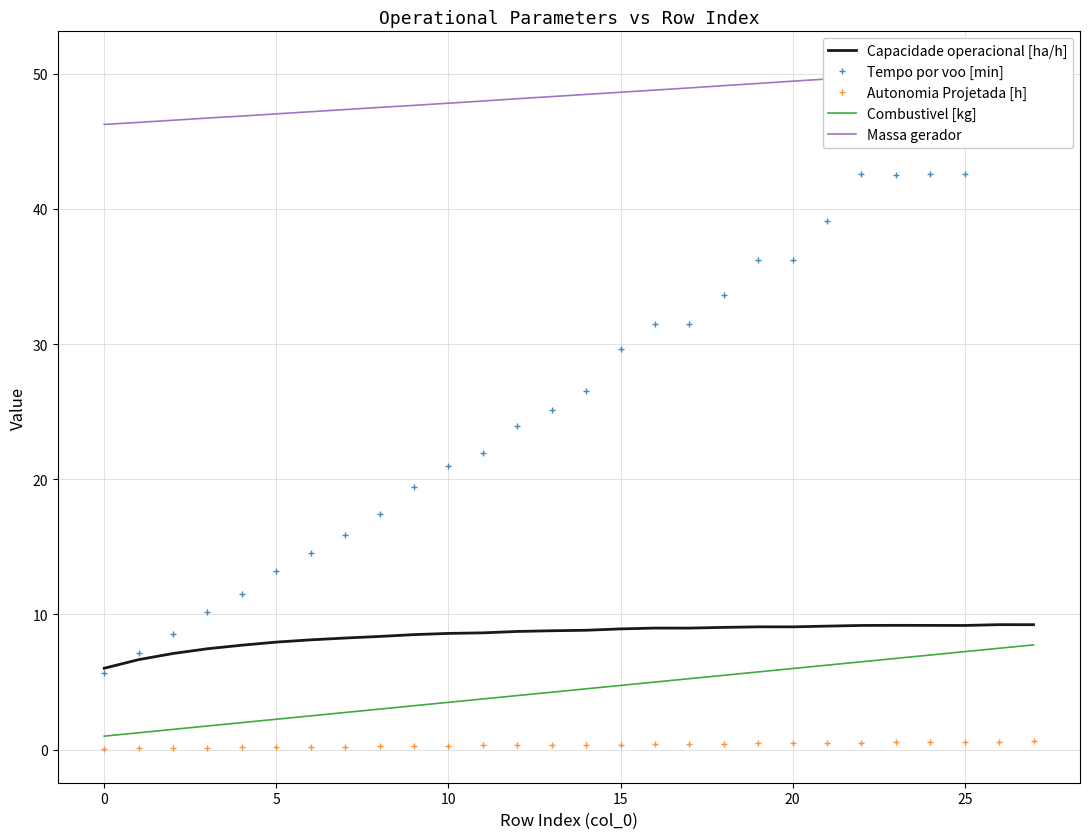

What is the value of the Massa gerador point at the 14th from the left?

48.3